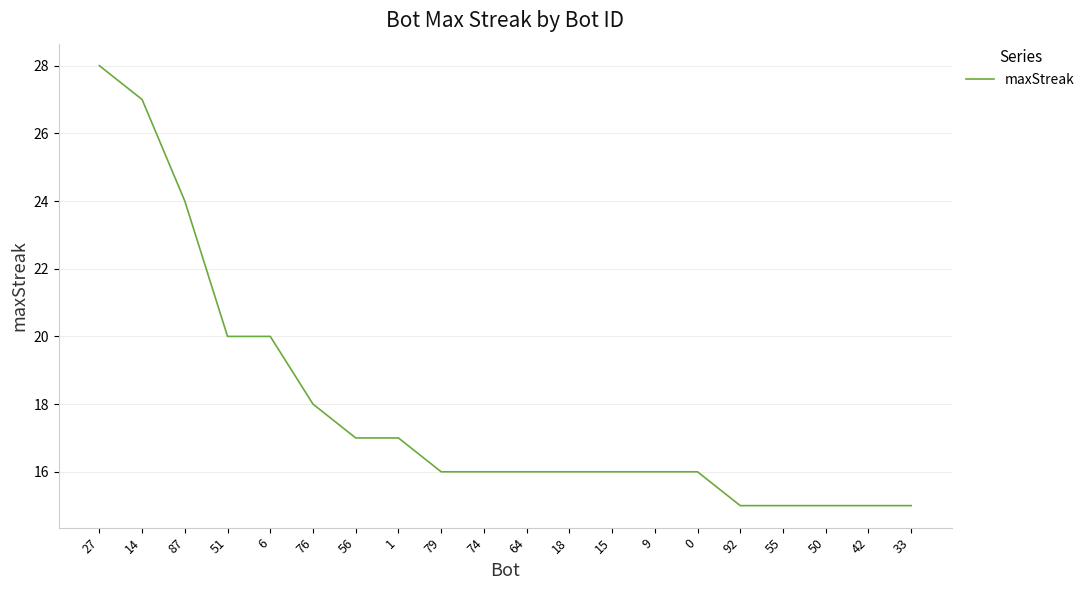

Reading left to right, transcribe all the data shown in this chart.

27=28	14=27	87=24	51=20	6=20	76=18	56=17	1=17	79=16	74=16	64=16	18=16	15=16	9=16	0=16	92=15	55=15	50=15	42=15	33=15